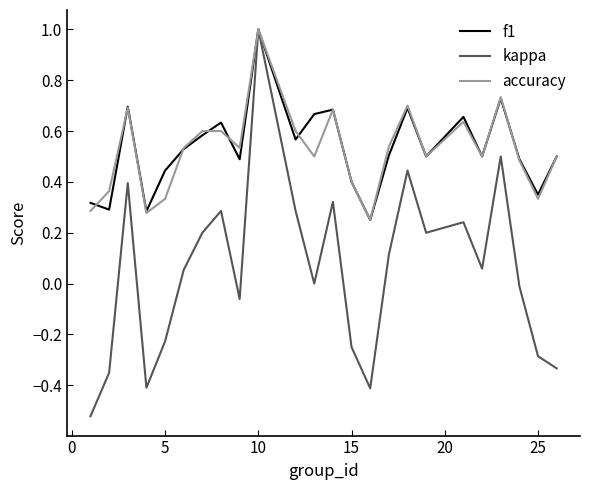

Is this an area chart (filled region under the line)?

No